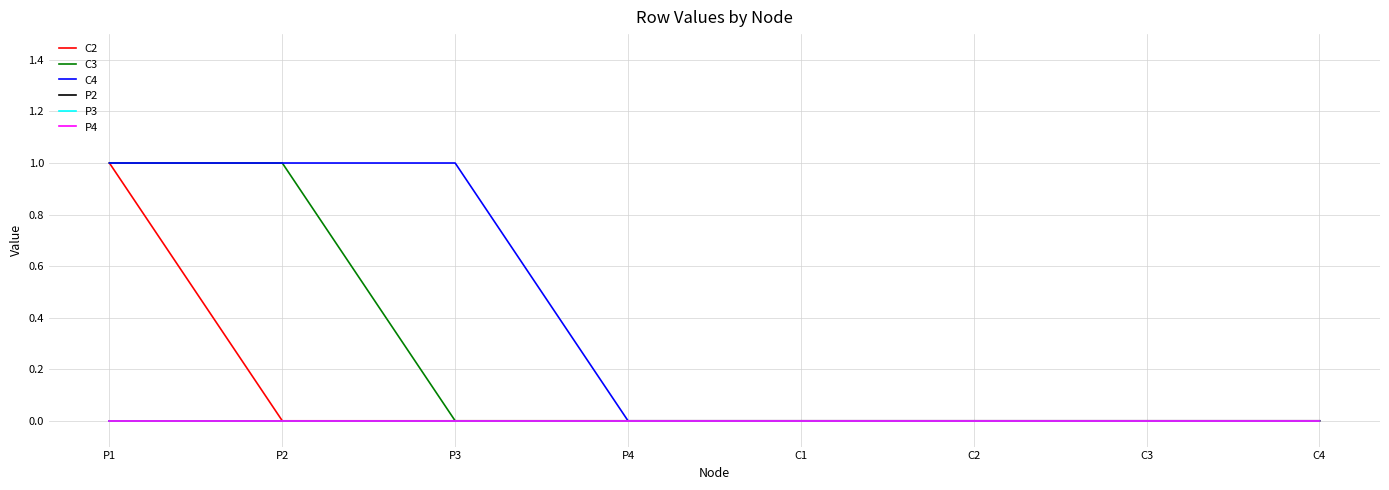

What is the label of the 1st point from the right?

C4